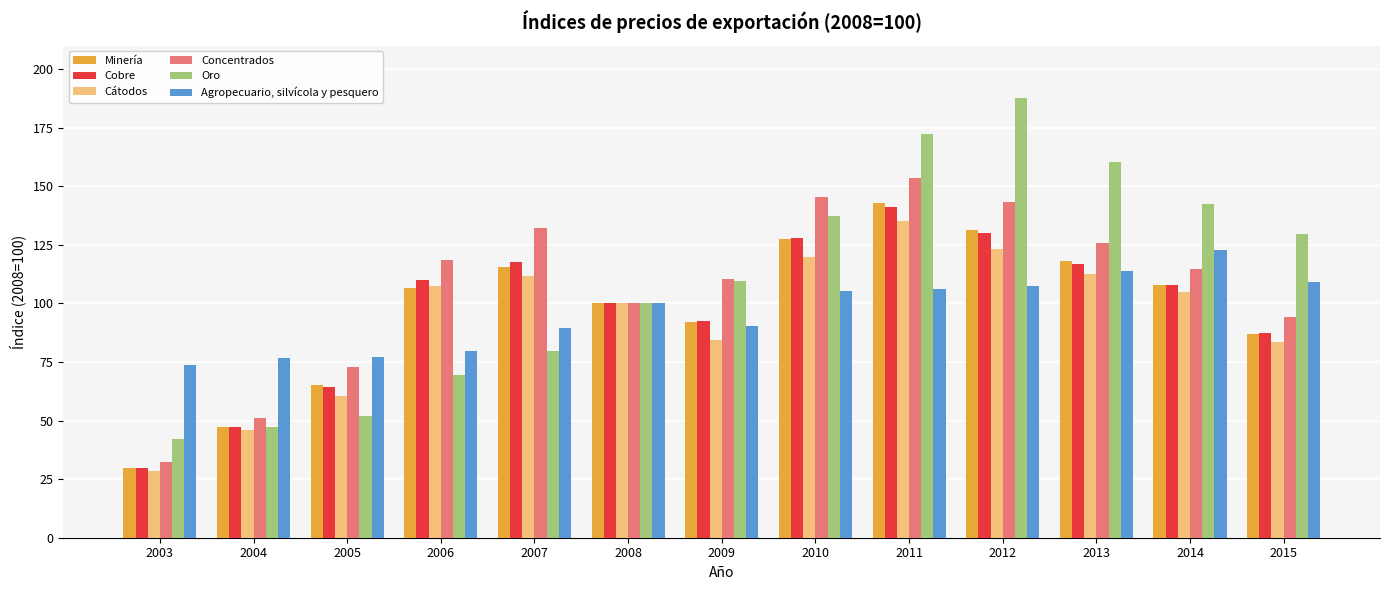

What are all the series names shown in the legend?

Minería, Cobre, Cátodos, Concentrados, Oro, Agropecuario, silvícola y pesquero